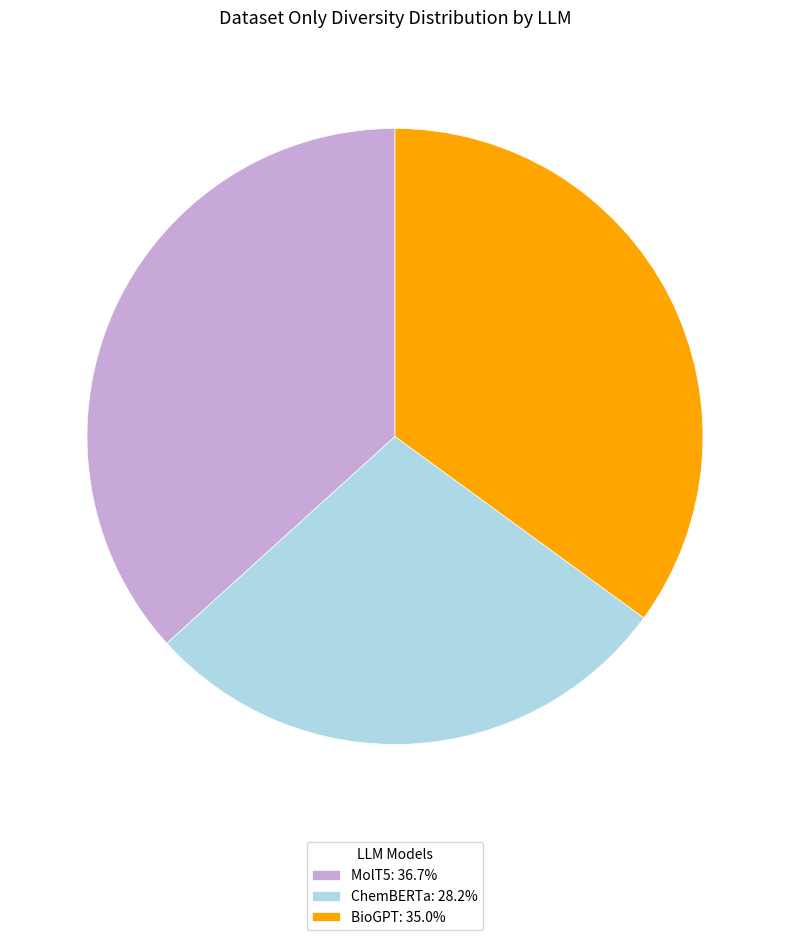

Which slice is the largest?

MolT5